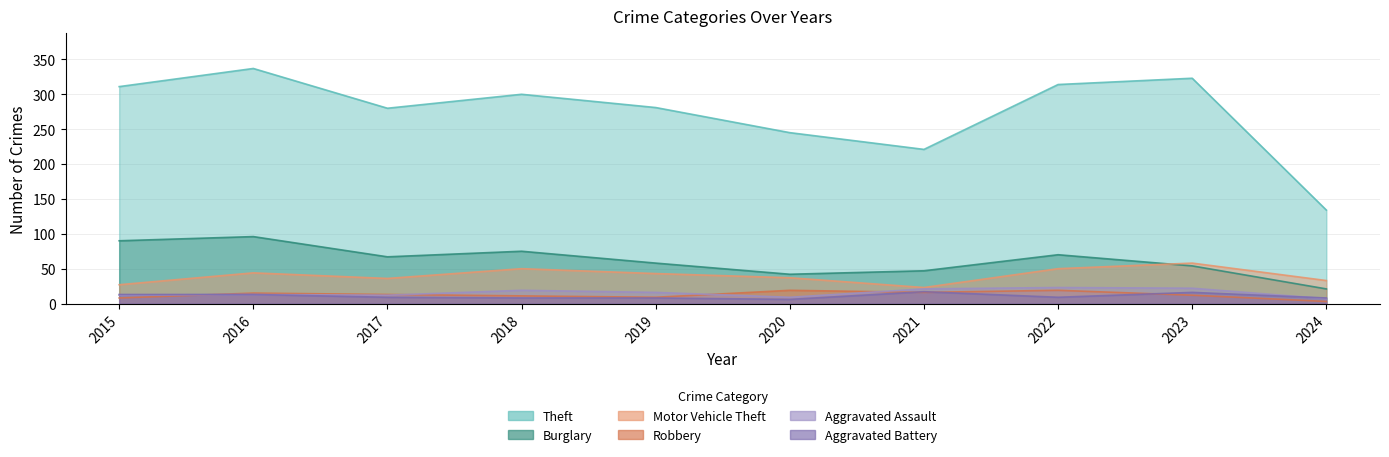

What is the total value across all series at 2018?

463